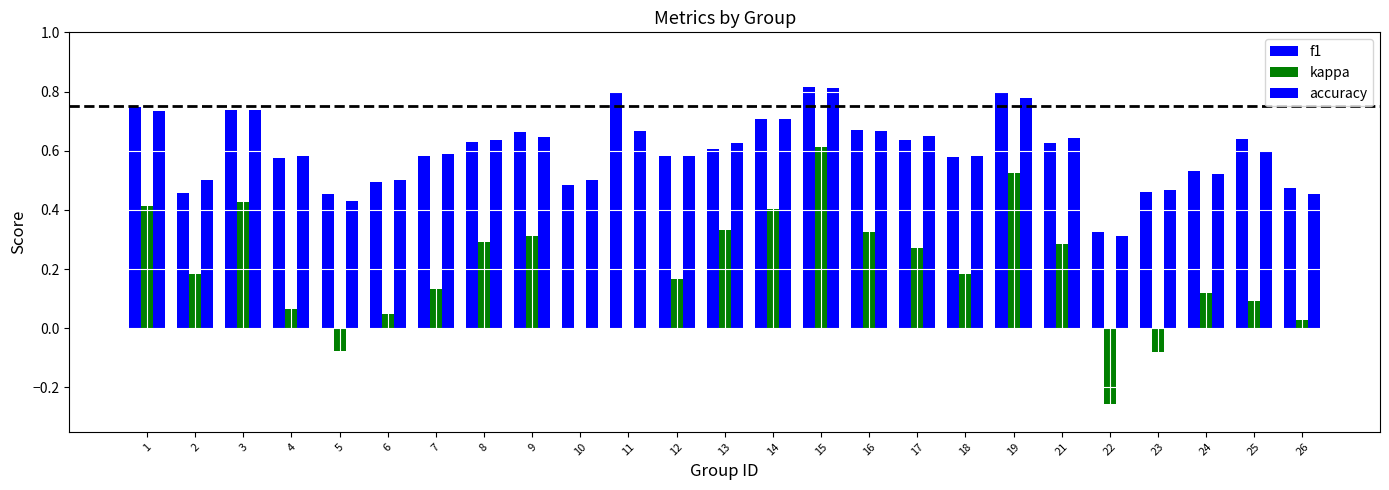

Rank the series by their maximum value, from lowest to highest.

kappa, accuracy, f1